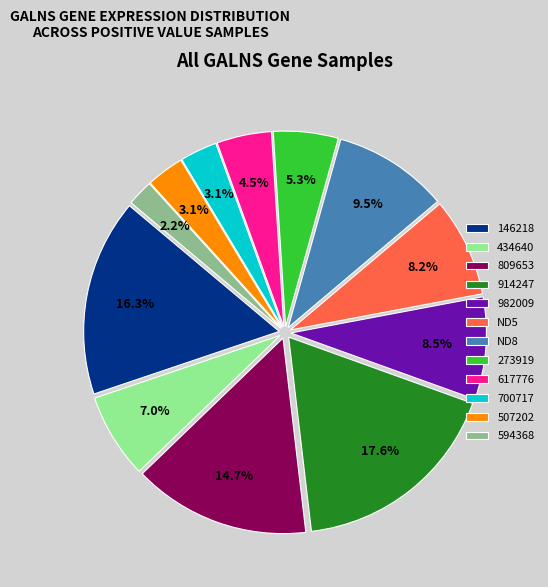

True or false: 809653 accounts for 27% of the total.

False